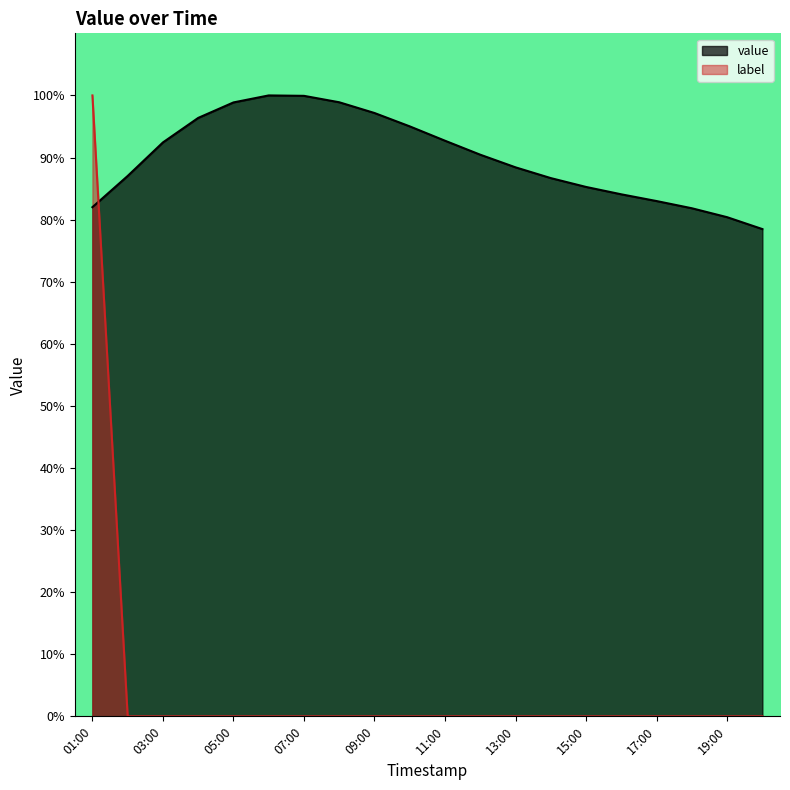

How many data points does each series have?

20